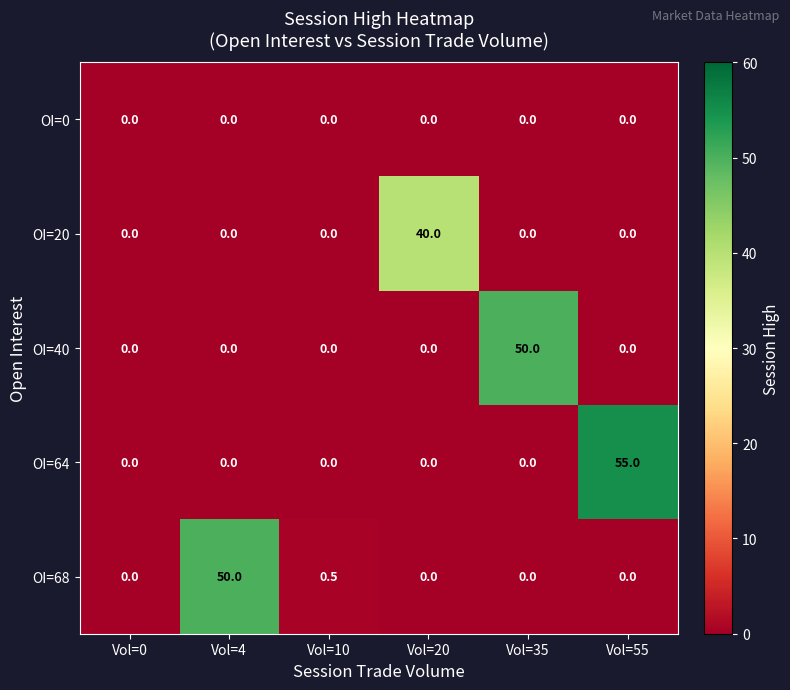

The value of OI=68 at Vol=20 is 0.0. True or false?

True